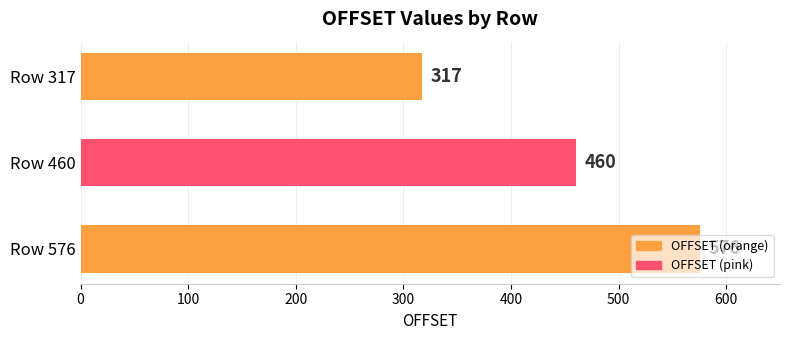

Between Row 317 and Row 576, which is larger?

Row 576